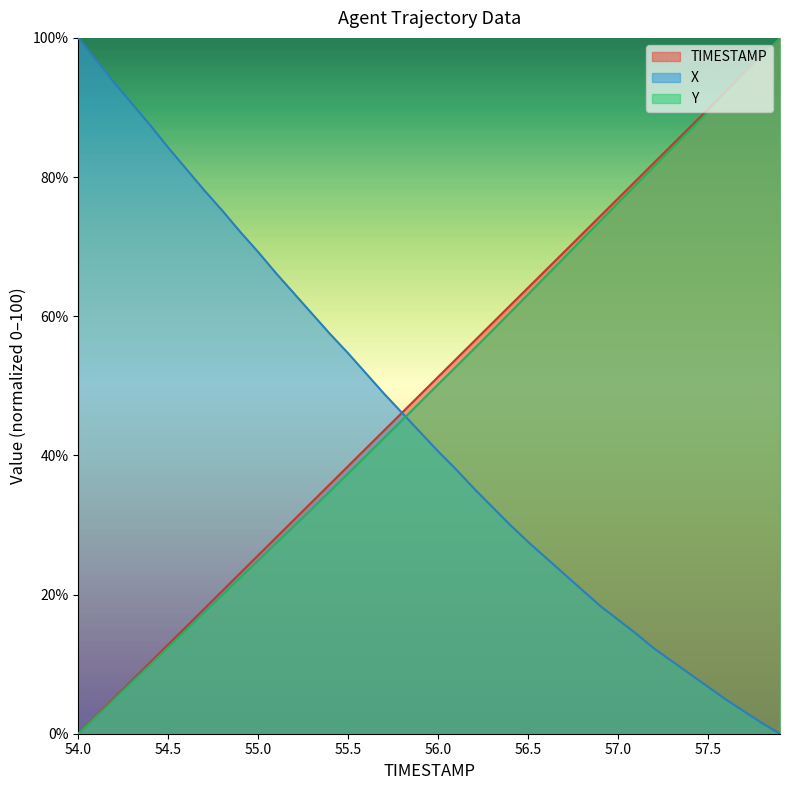

Count the number of categories in the chart.

40